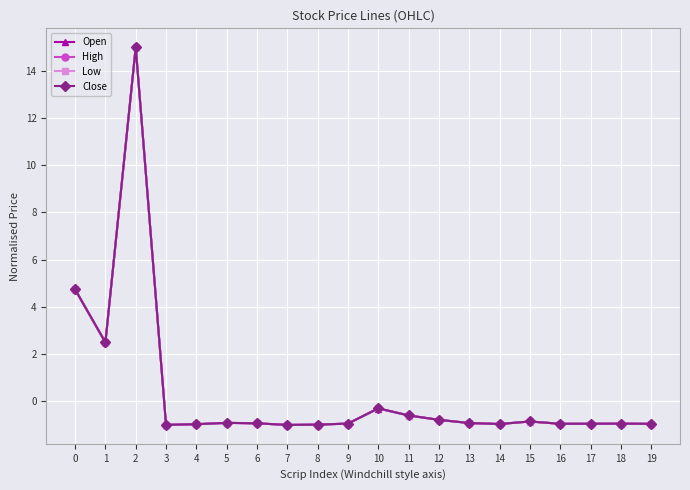

Rank the series by their average value, from highest to lowest.

High, Close, Open, Low